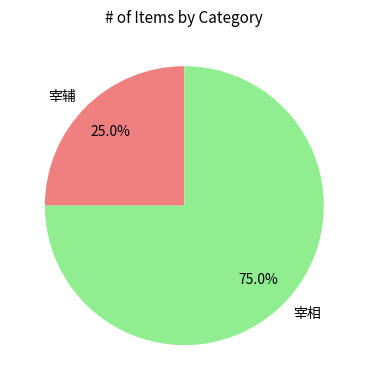

Count the number of slices in the pie.

2